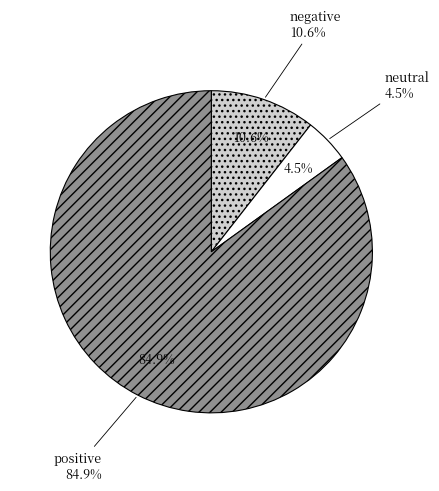

What percentage is the neutral slice, to the nearest percent?

4%